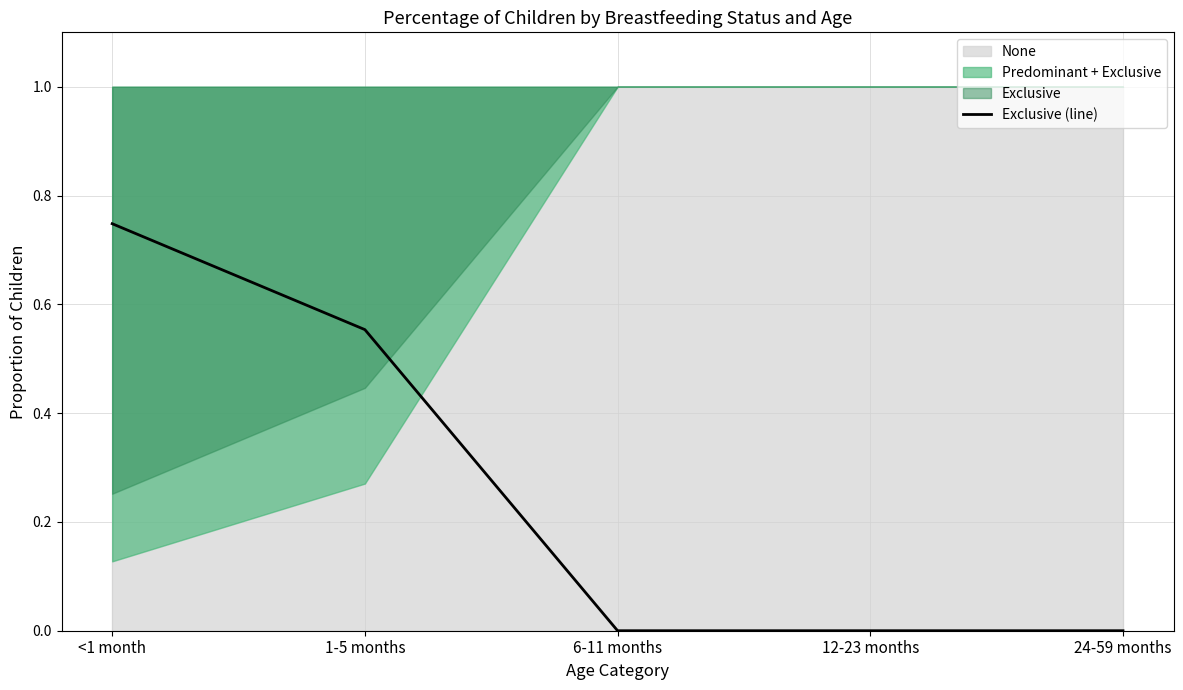

Where is the data nearest to the value 0?

6-11 months